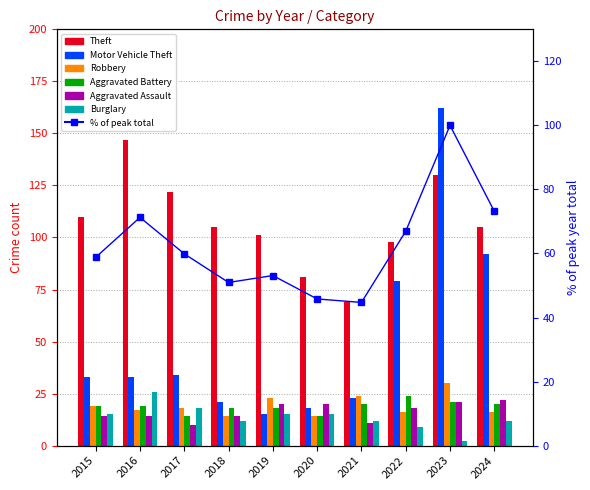

Reading left to right, transcribe all the data shown in this chart.

Theft: 2015=110	2016=147	2017=122	2018=105	2019=101	2020=81	2021=69	2022=98	2023=130	2024=105
Motor Vehicle Theft: 2015=33	2016=33	2017=34	2018=21	2019=15	2020=18	2021=23	2022=79	2023=162	2024=92
Robbery: 2015=19	2016=17	2017=18	2018=14	2019=23	2020=14	2021=24	2022=16	2023=30	2024=16
Aggravated Battery: 2015=19	2016=19	2017=14	2018=18	2019=18	2020=14	2021=20	2022=24	2023=21	2024=20
Aggravated Assault: 2015=14	2016=14	2017=10	2018=14	2019=20	2020=20	2021=11	2022=18	2023=21	2024=22
Burglary: 2015=15	2016=26	2017=18	2018=12	2019=15	2020=15	2021=12	2022=9	2023=2	2024=12